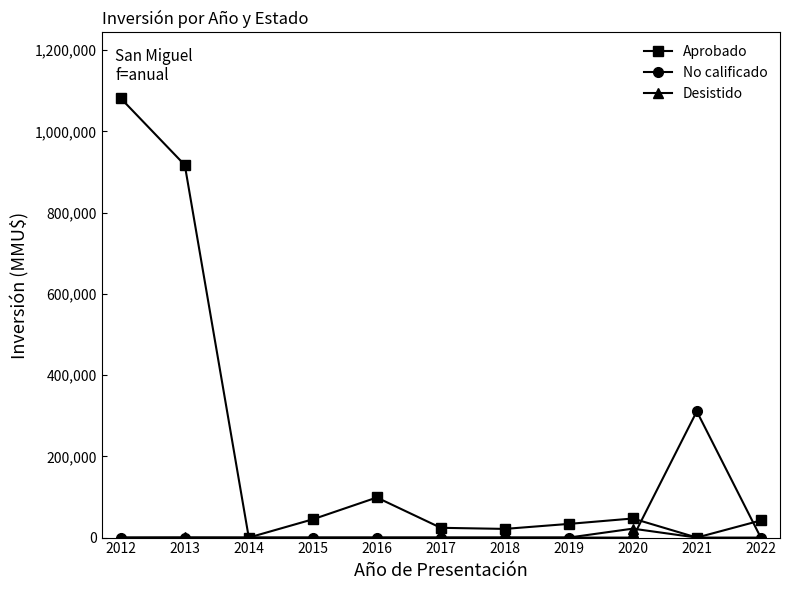

Rank the series by their maximum value, from highest to lowest.

Aprobado, No calificado, Desistido